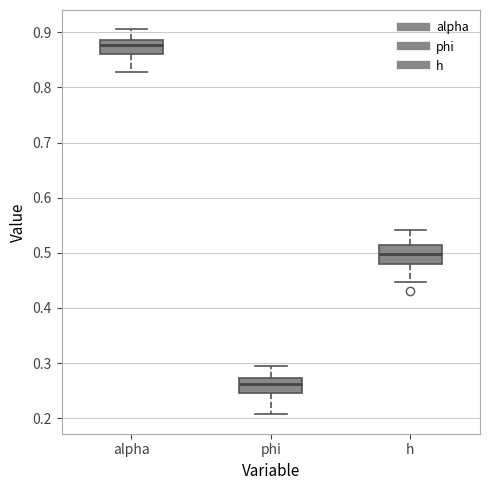

Reading left to right, transcribe this box plot: for each box, give where its median line is, the range the box spans, and where its two whiskers end, as read against the y-axis. The values are not printed on the chart, so give them approximately, as read against the axis.

alpha: median 0.88, box 0.86 to 0.89, whiskers 0.83 to 0.91
phi: median 0.26, box 0.25 to 0.27, whiskers 0.21 to 0.30
h: median 0.50, box 0.48 to 0.51, whiskers 0.45 to 0.54